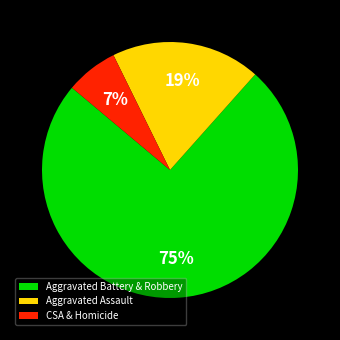

How many segments does this pie chart have?

3